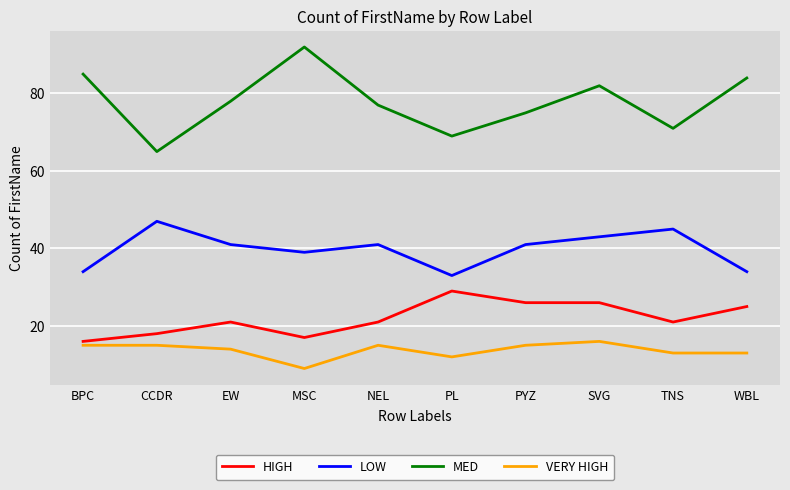

What is the difference between the maximum and minimum values in the HIGH series?

13